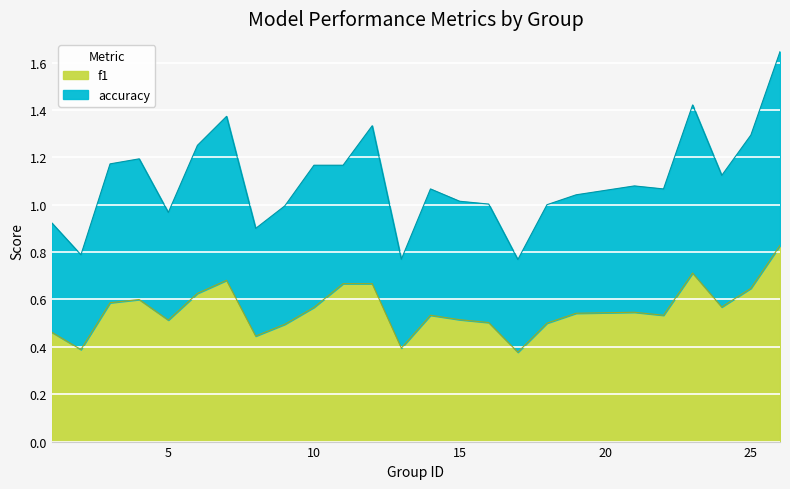

True or false: accuracy and f1 cross at least once.

False